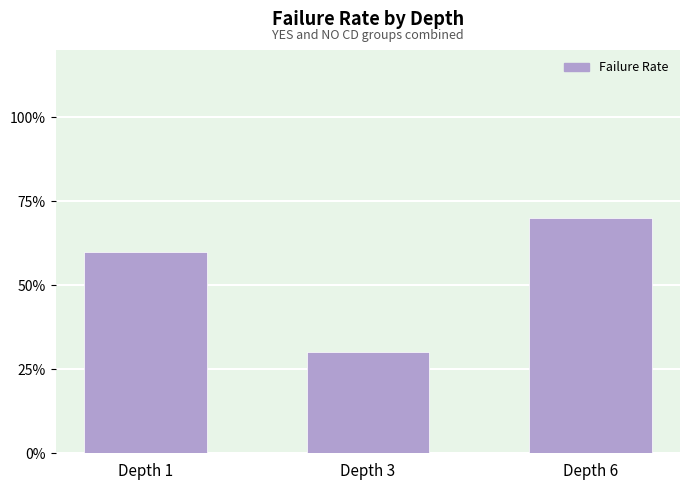

Rank the categories by value from lowest to highest.

Depth 3, Depth 1, Depth 6